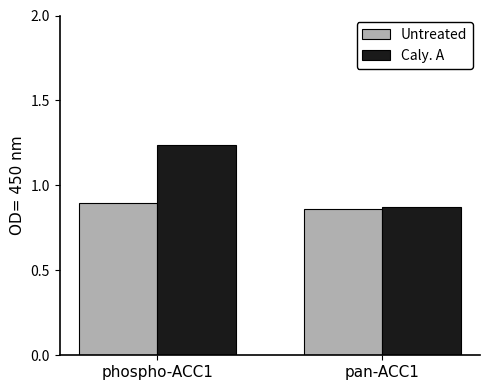

What is the average value of the Caly. A series?

1.1